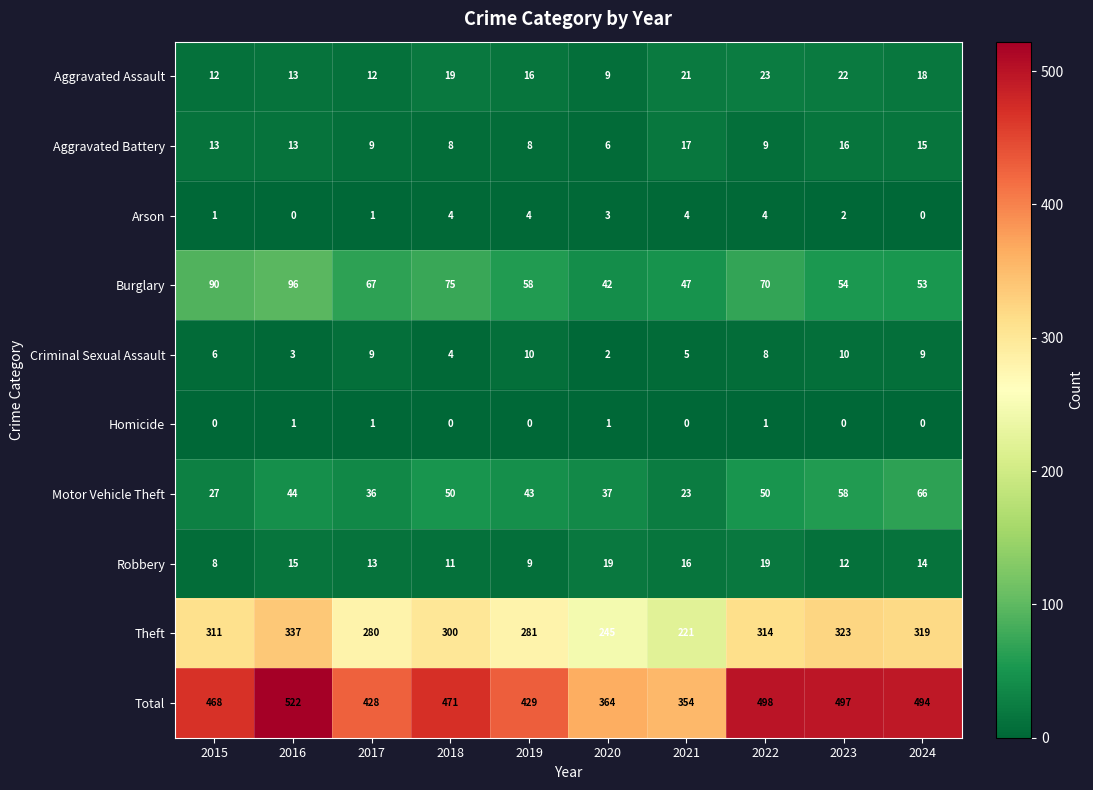

Which series has the widest spread of values?

Total